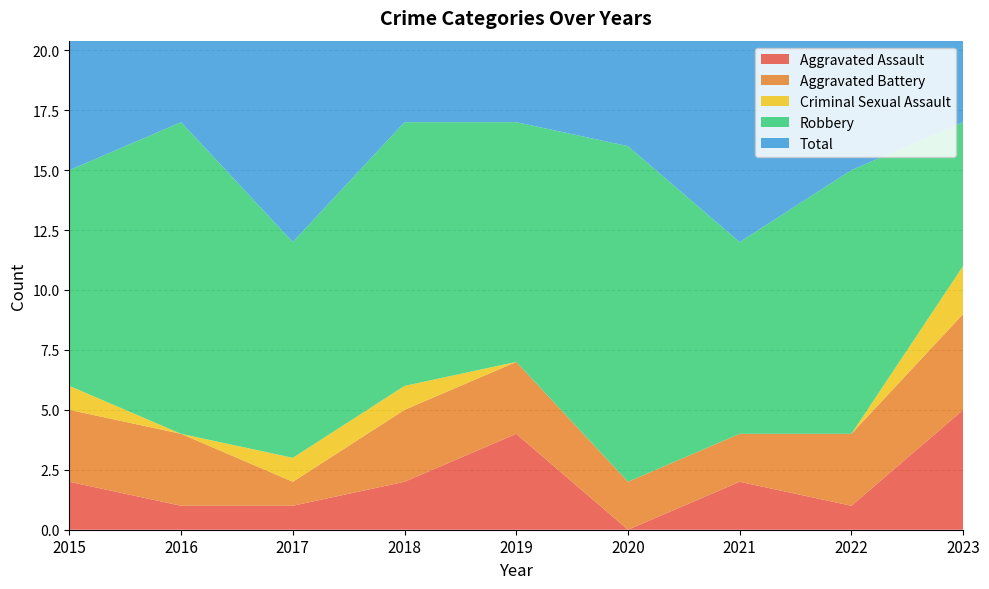

Reading right to left, list all the values displayed in this chart.

Aggravated Assault: 5	1	2	0	4	2	1	1	2
Aggravated Battery: 4	3	2	2	3	3	1	3	3
Criminal Sexual Assault: 2	0	0	0	0	1	1	0	1
Robbery: 6	11	8	14	10	11	9	13	9
Total: 17	15	12	16	17	17	12	17	15